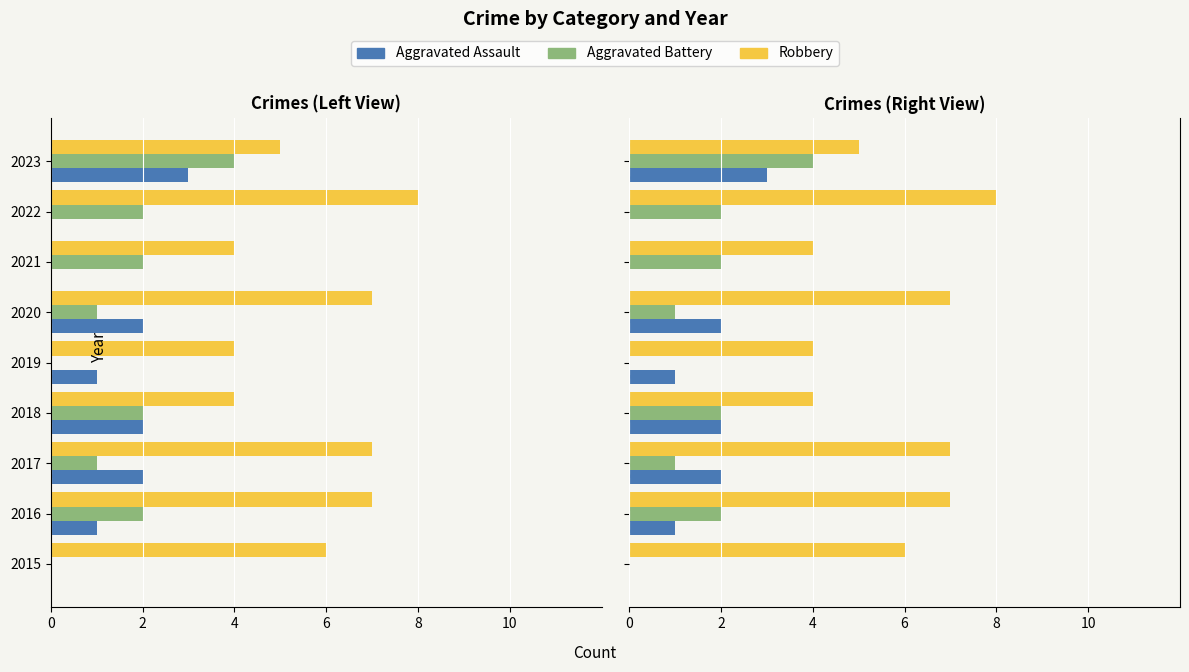

Count the number of data series in this chart.

3